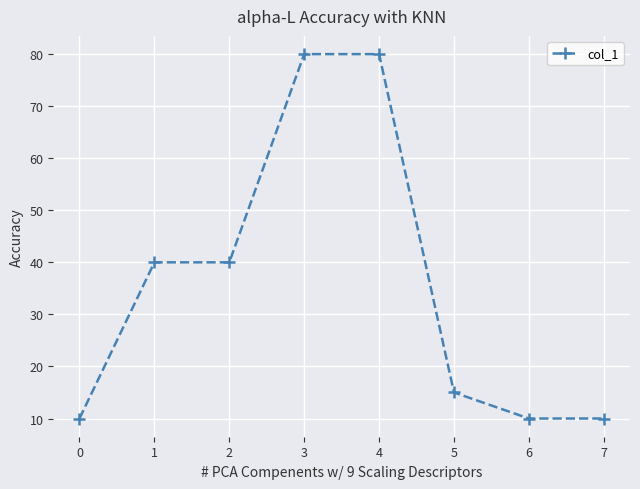

What is the smallest value displayed?

10